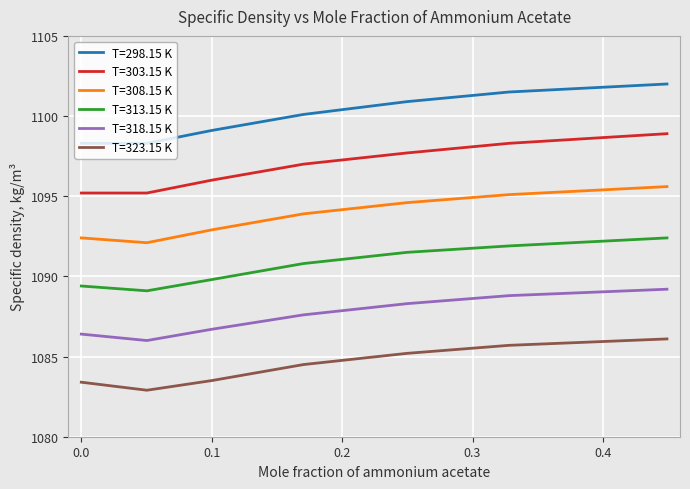

Which series has the largest total across all categories?

T=298.15 K